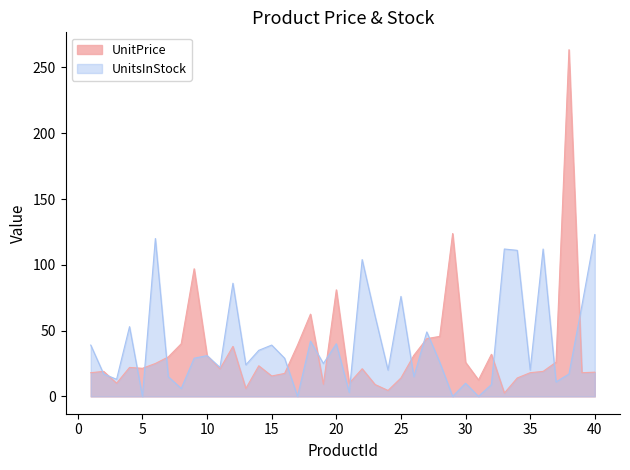

Where is UnitsInStock nearest to the value 61?

23